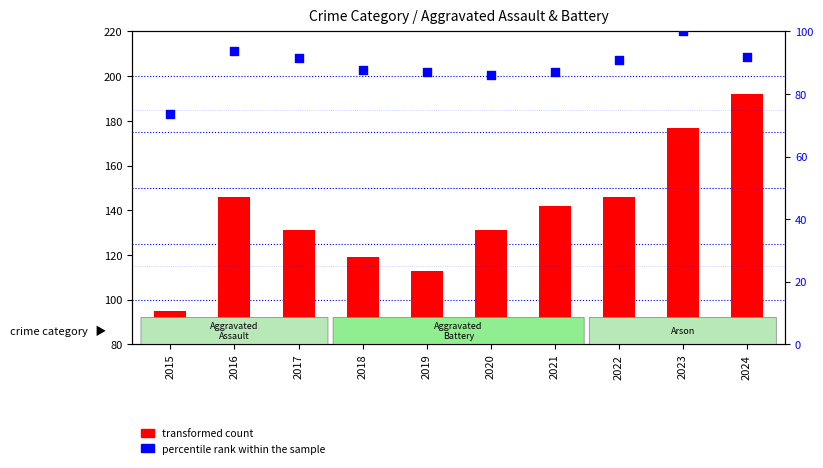

At how many categories does at least one series exceed 18?

10